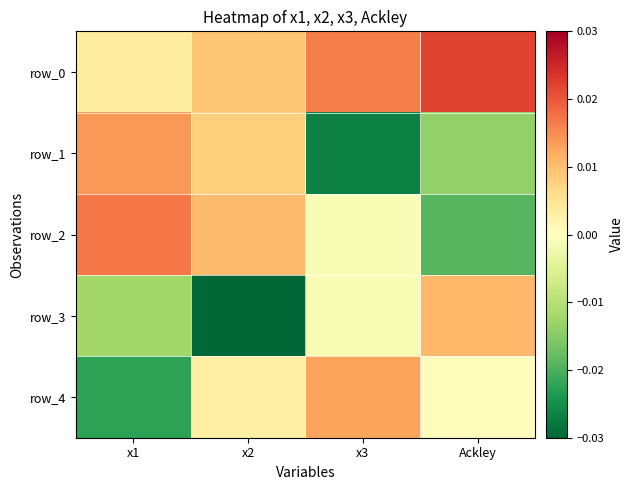

List the labels in order of row_2 value, smallest first.

Ackley, x3, x2, x1